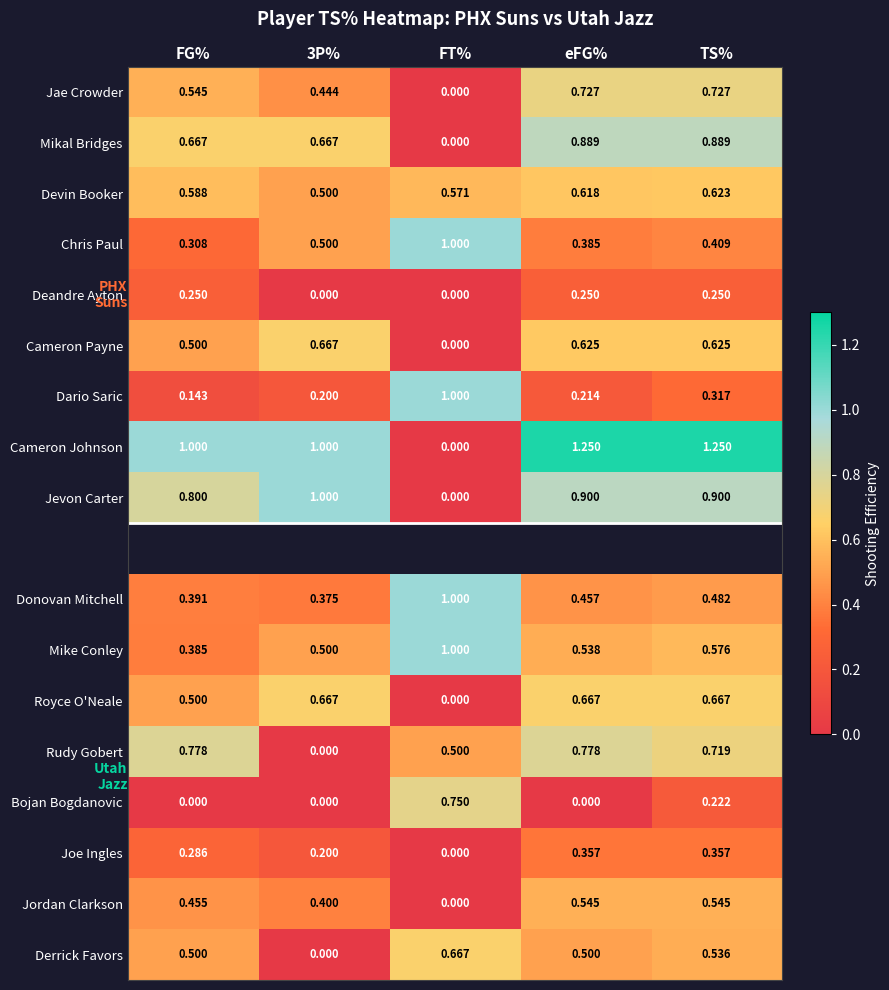

Which category has the lowest value in the Cameron Johnson series?

FT%